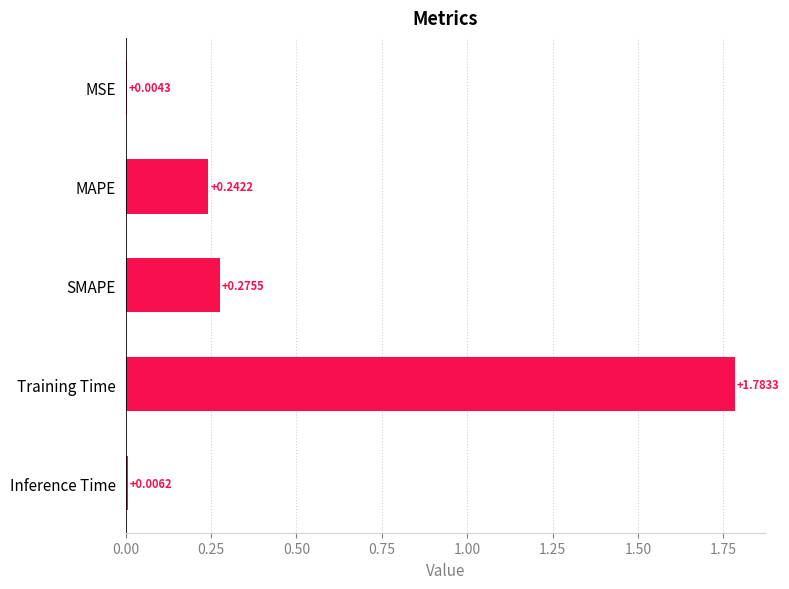

Are the bars horizontal?

Yes